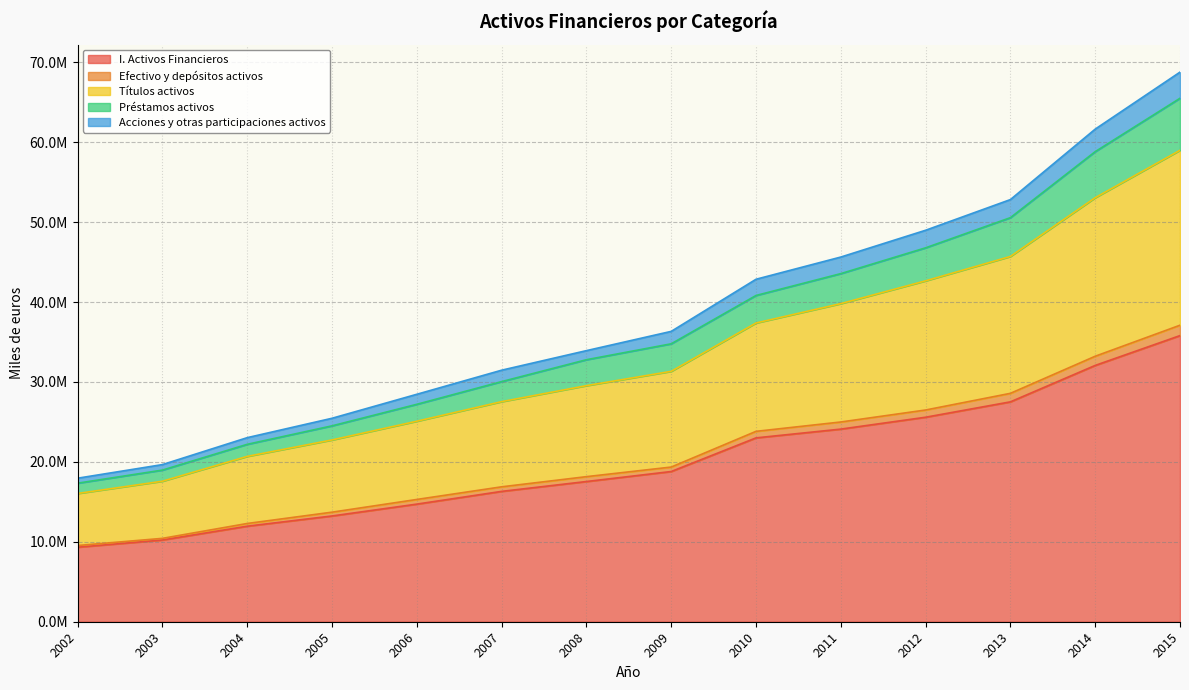

Does the chart have visible grid lines?

Yes